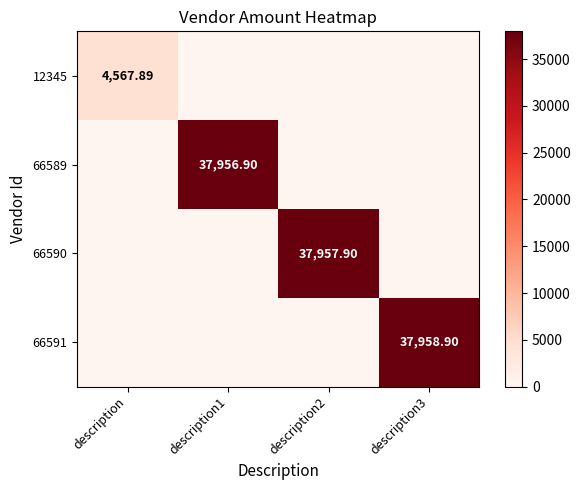

Which series has the largest total across all categories?

66591